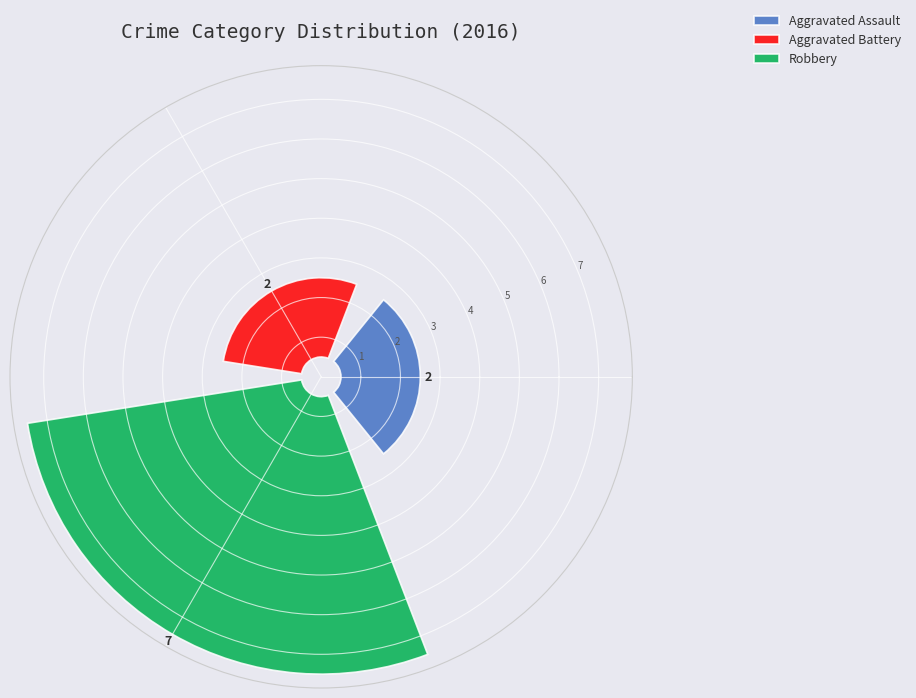

What is the majority slice?

Robbery